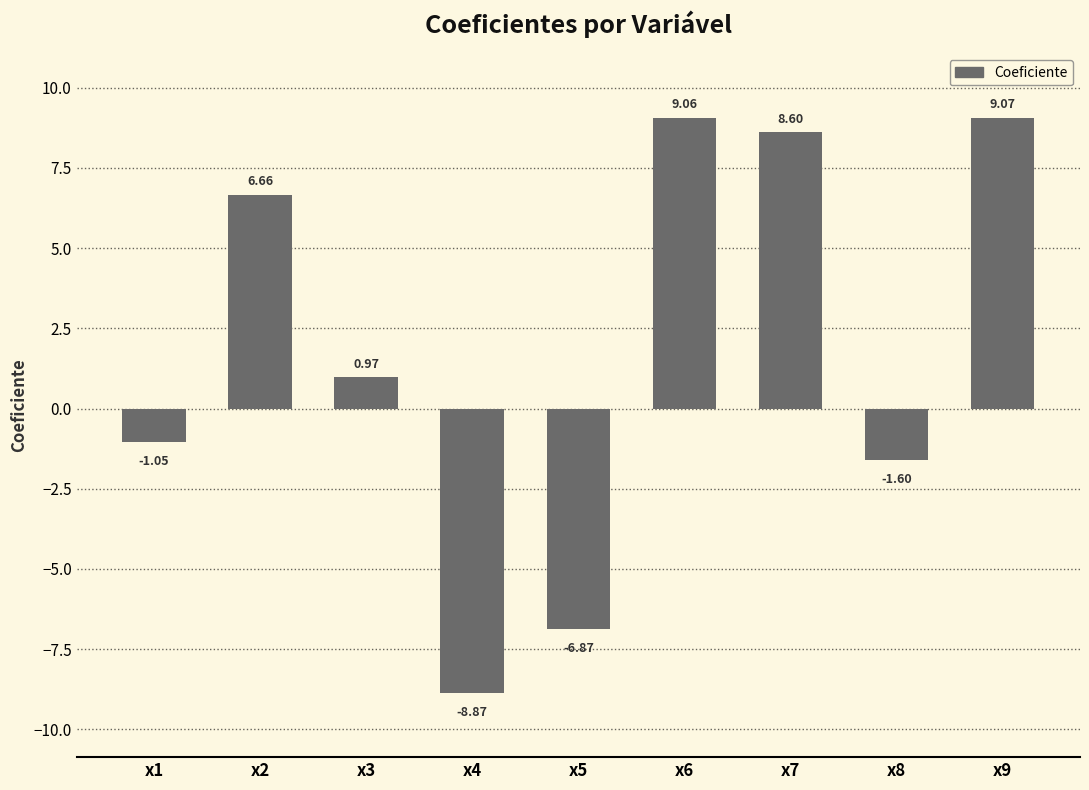

At which category does the chart reach its peak across all series?

x9